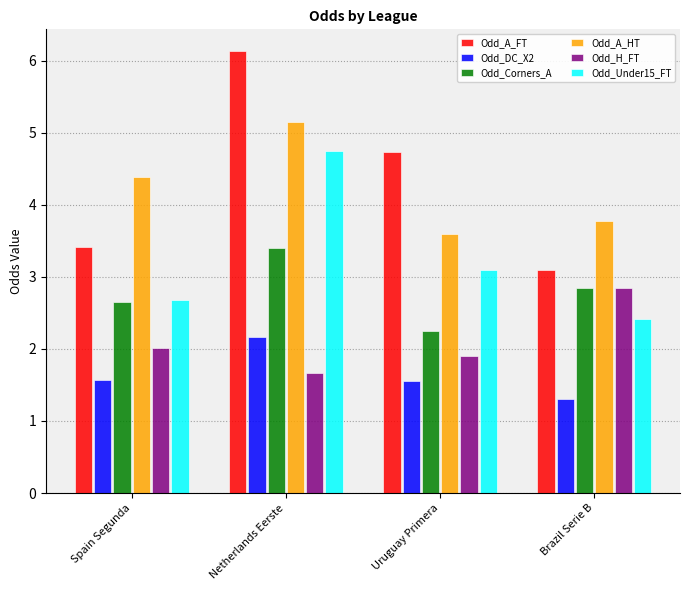

At which label is Odd_DC_X2 closest to 1?

Brazil Serie B